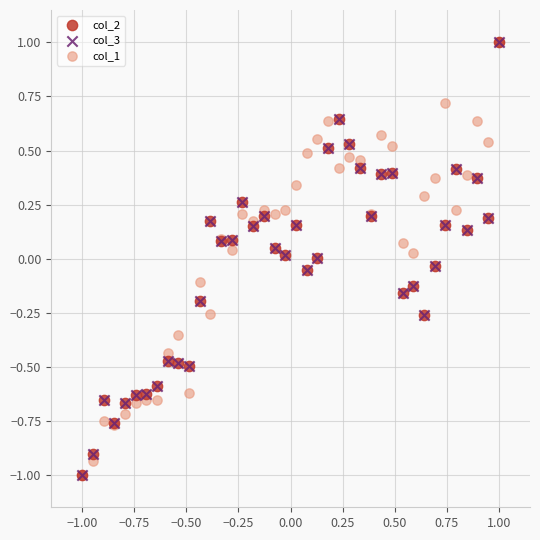

What are all the series names shown in the legend?

col_2, col_3, col_1